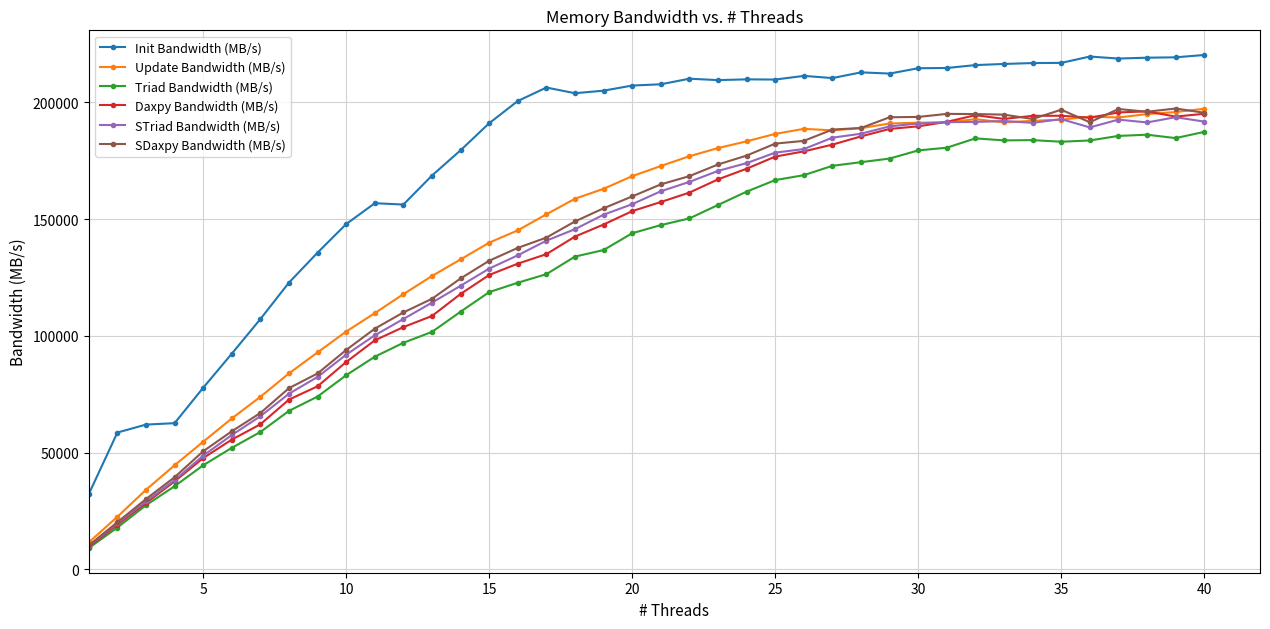

Which series has the largest total across all categories?

Init Bandwidth (MB/s)